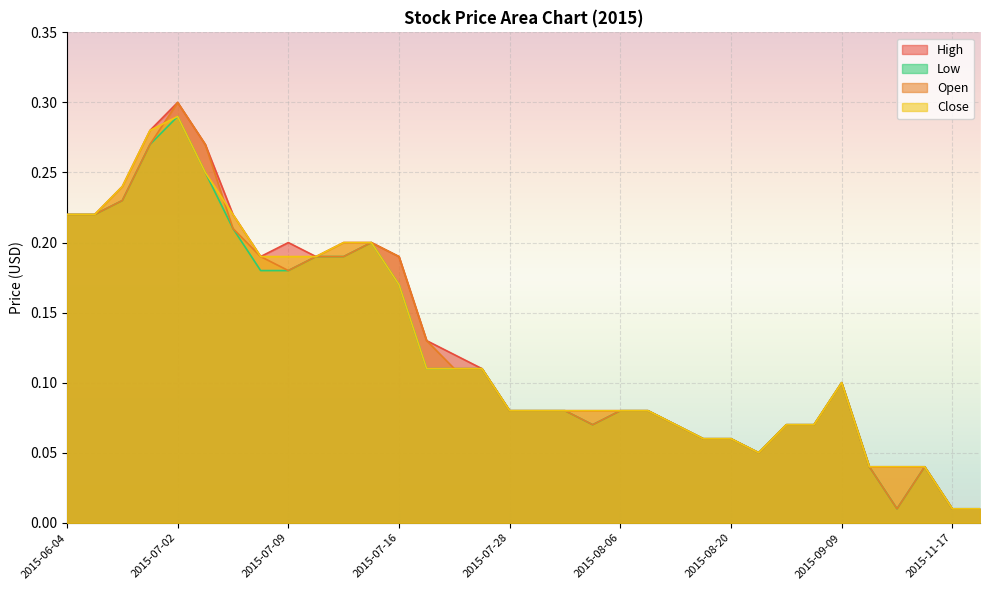

How many lines are shown in the chart?

4